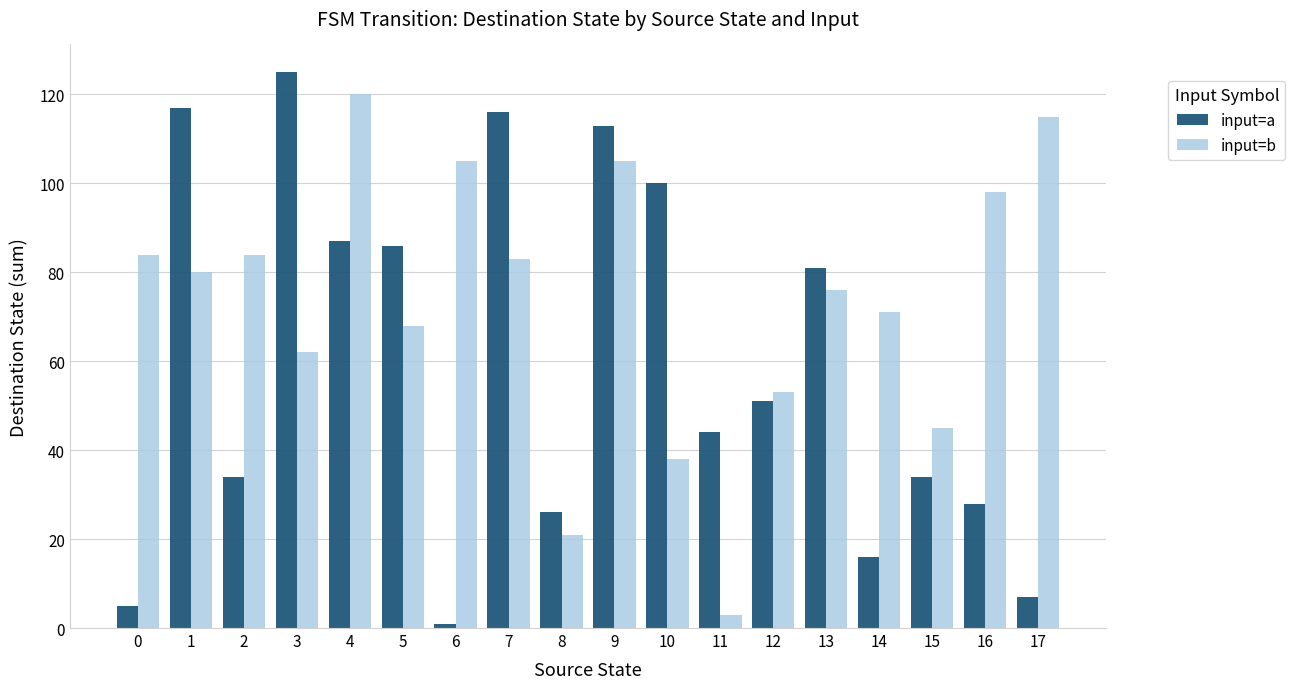

What value does the input=a series have at 5?

86